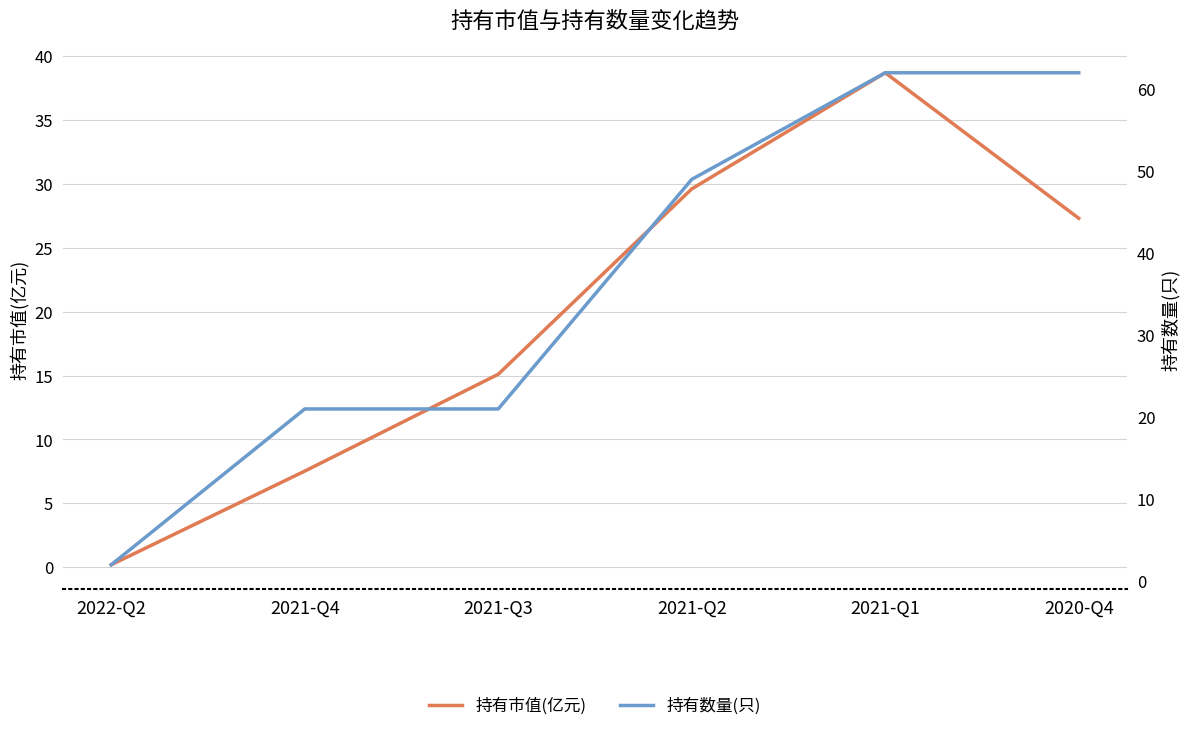

At which category does the chart reach its peak across all series?

2021-Q1